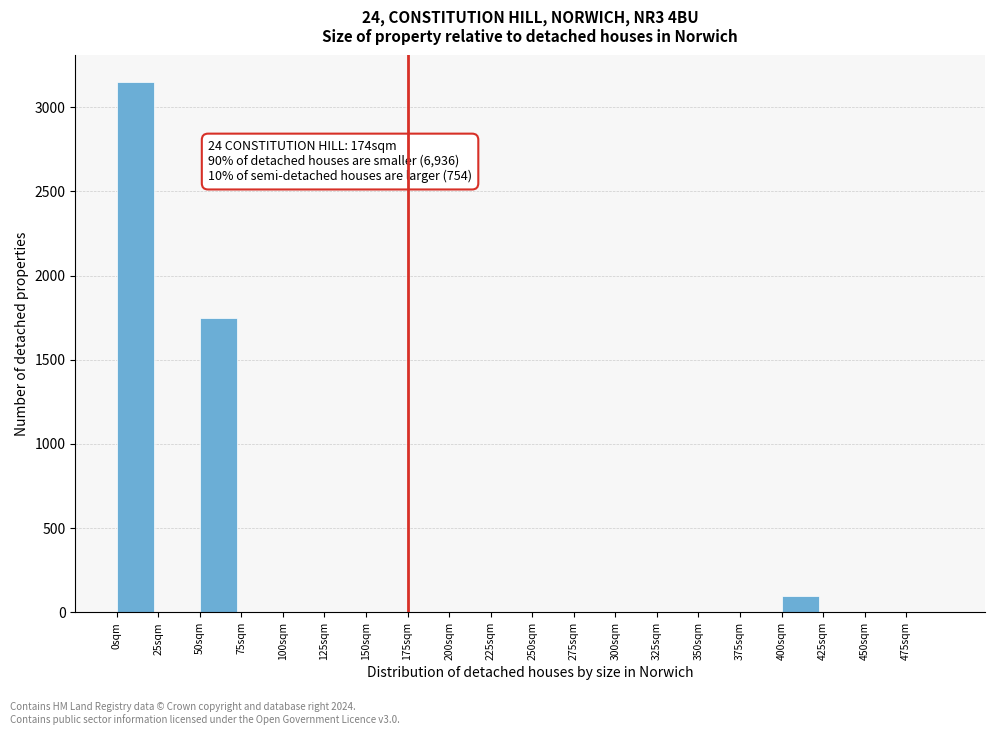

Which range on the x-axis has the tallest bar?

0 to 25